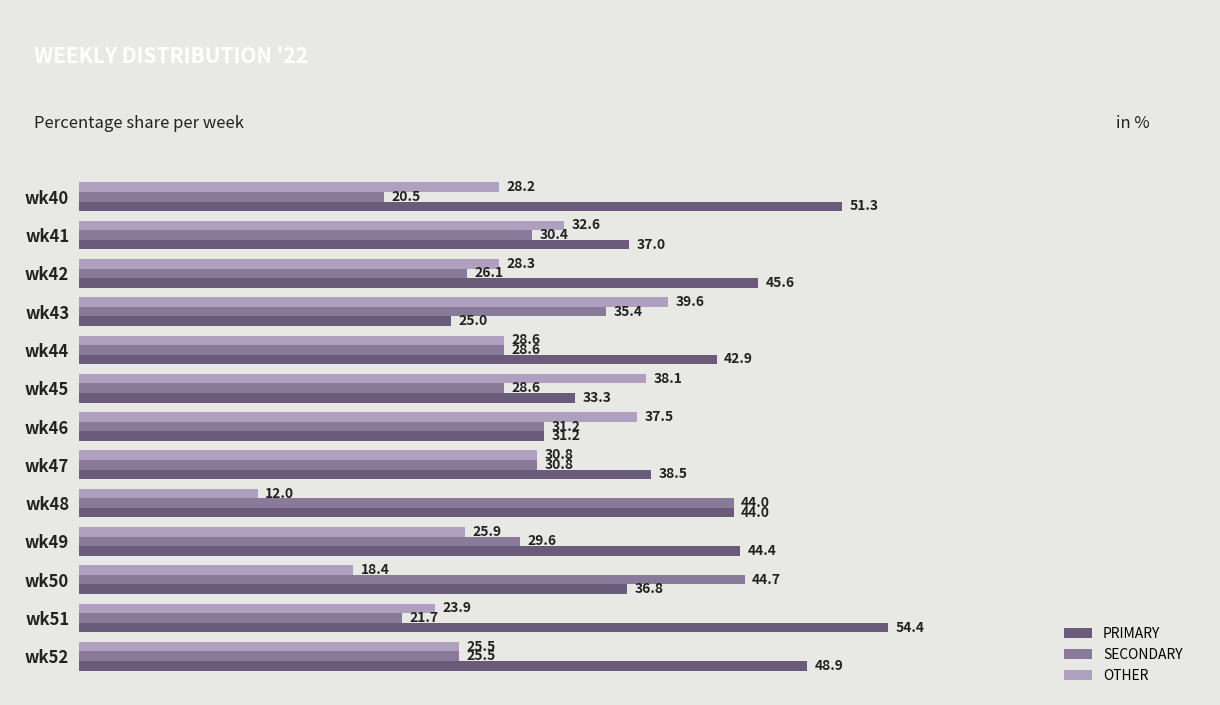

Rank the series by their maximum value, from highest to lowest.

PRIMARY, SECONDARY, OTHER